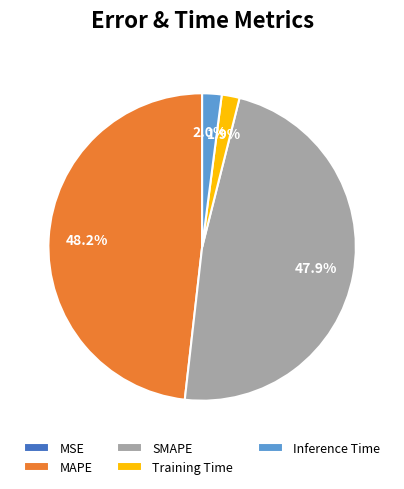

To the nearest percent, what is the combined percentage of MAPE and Training Time?

50%